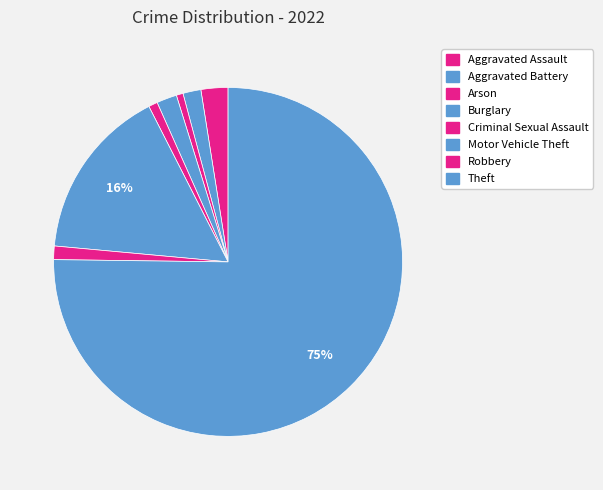

What percentage do Aggravated Battery and Burglary together represent?

3.5%